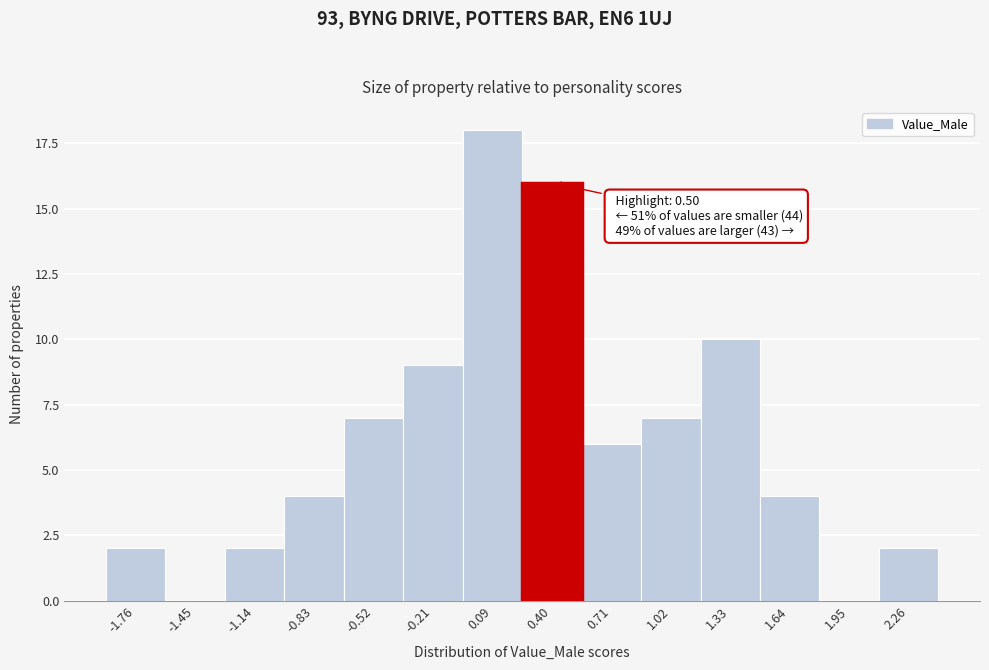

Reading right to left, list all the values displayed in this chart.

2.26=2	1.95=0	1.64=4	1.33=10	1.02=7	0.71=6	0.40=16	0.09=18	-0.21=9	-0.52=7	-0.83=4	-1.14=2	-1.45=0	-1.76=2